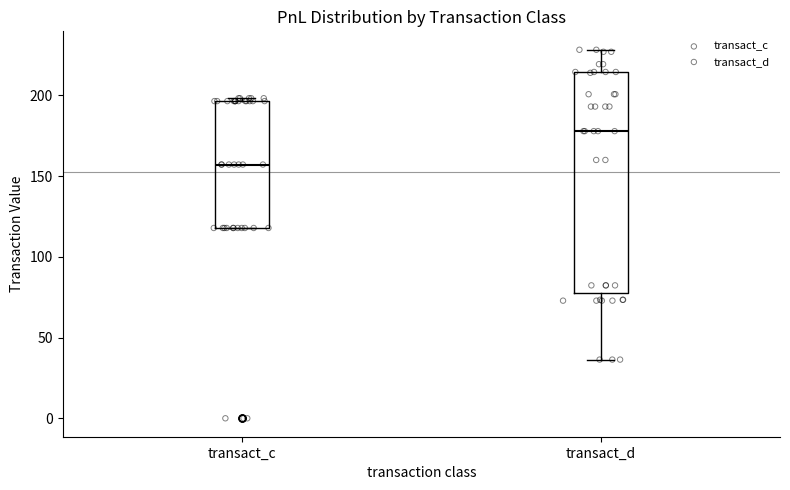

Reading left to right, transcribe this box plot: for each box, give where its median line is, the range the box spans, and where its two whiskers end, as read against the y-axis. The values are not printed on the chart, so give them approximately, as read against the axis.

transact_c: median 155, box 120 to 195, whiskers 120 to 200
transact_d: median 180, box 80 to 215, whiskers 35 to 230